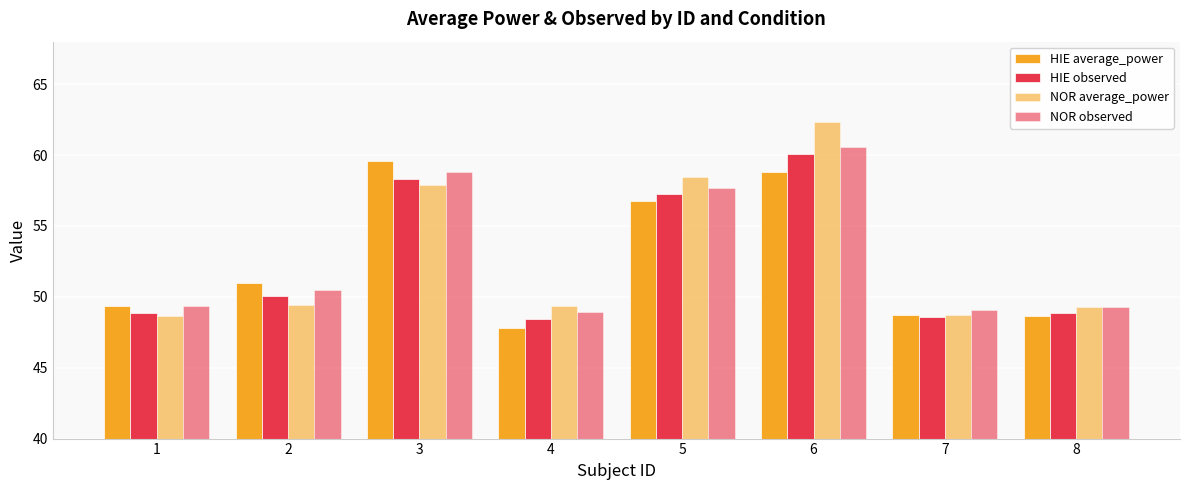

Are the bars grouped side by side (vs. stacked)?

Yes